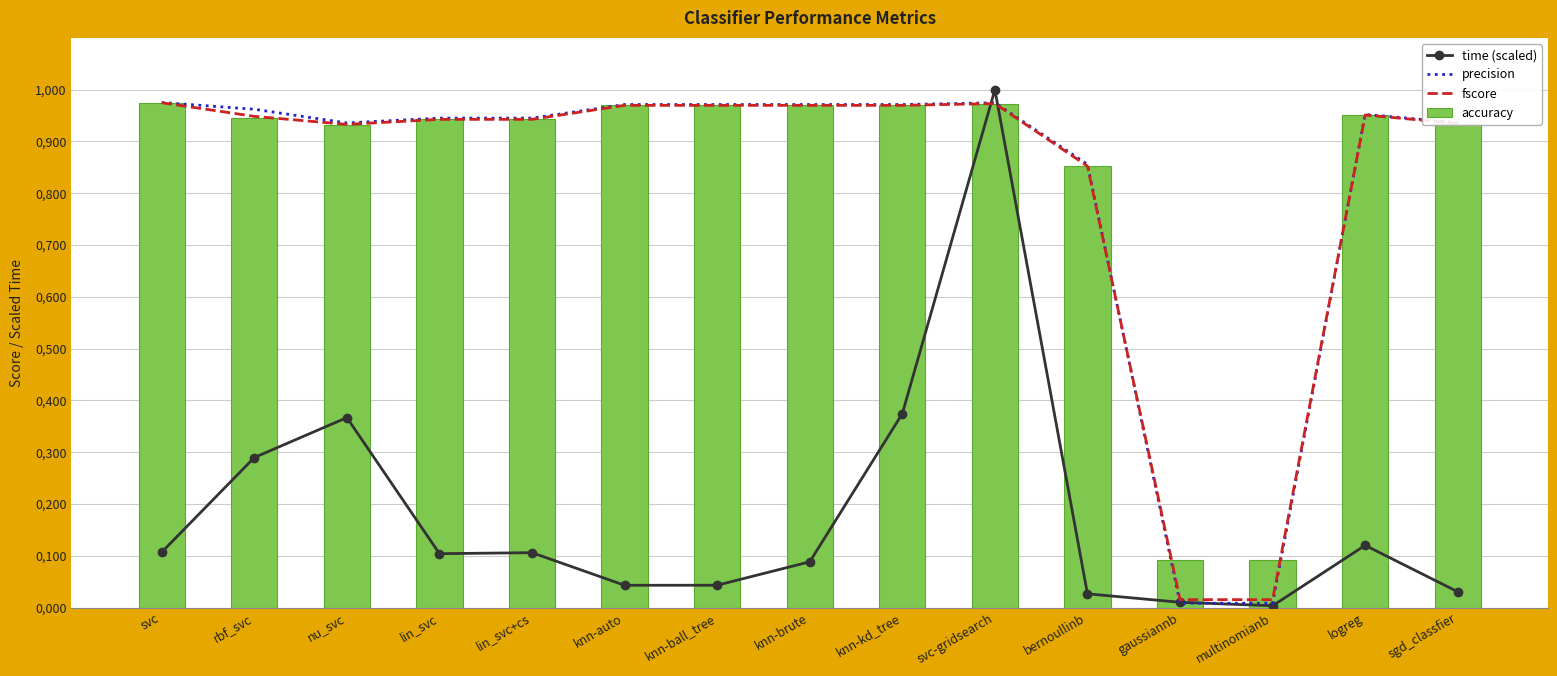

At knn-auto, list the series in order from smallest to largest.

time (scaled), accuracy, fscore, precision